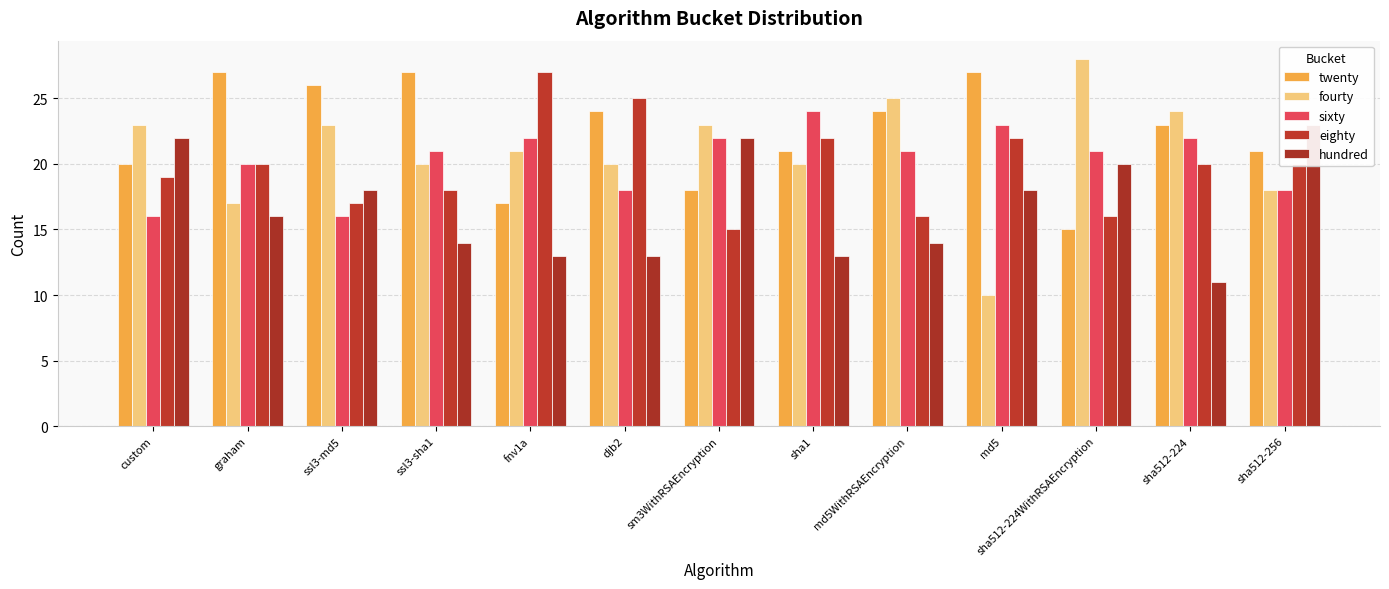

The value of eighty at ssl3-md5 is 17. True or false?

True